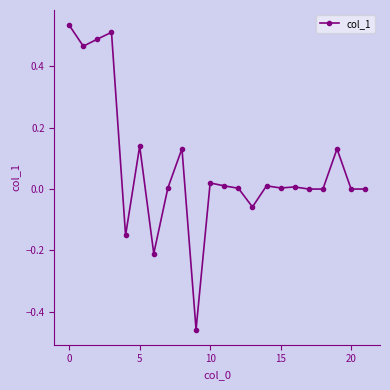

True or false: there are more than 0 points higher than both neighbors.

True